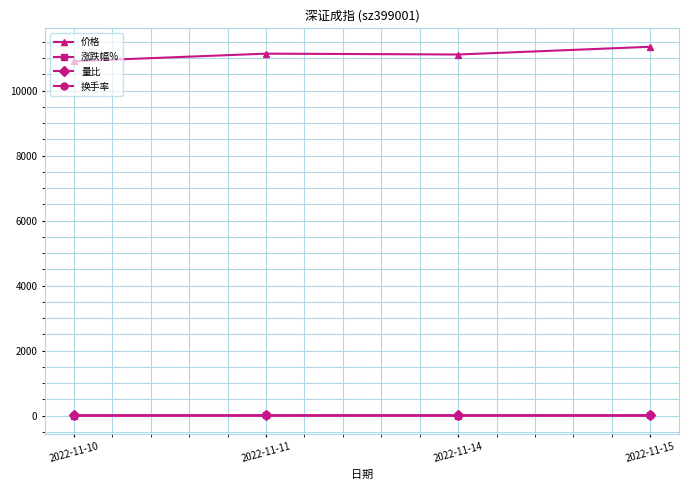

How many lines are shown in the chart?

4